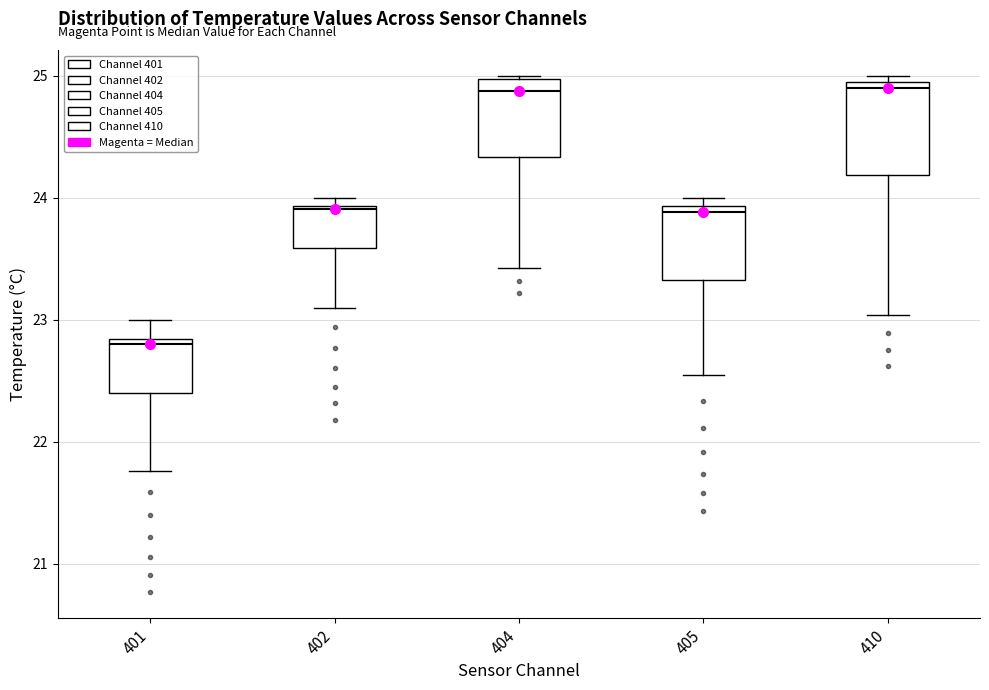

Which box is the tallest, from its lower edge to its upper edge?

410